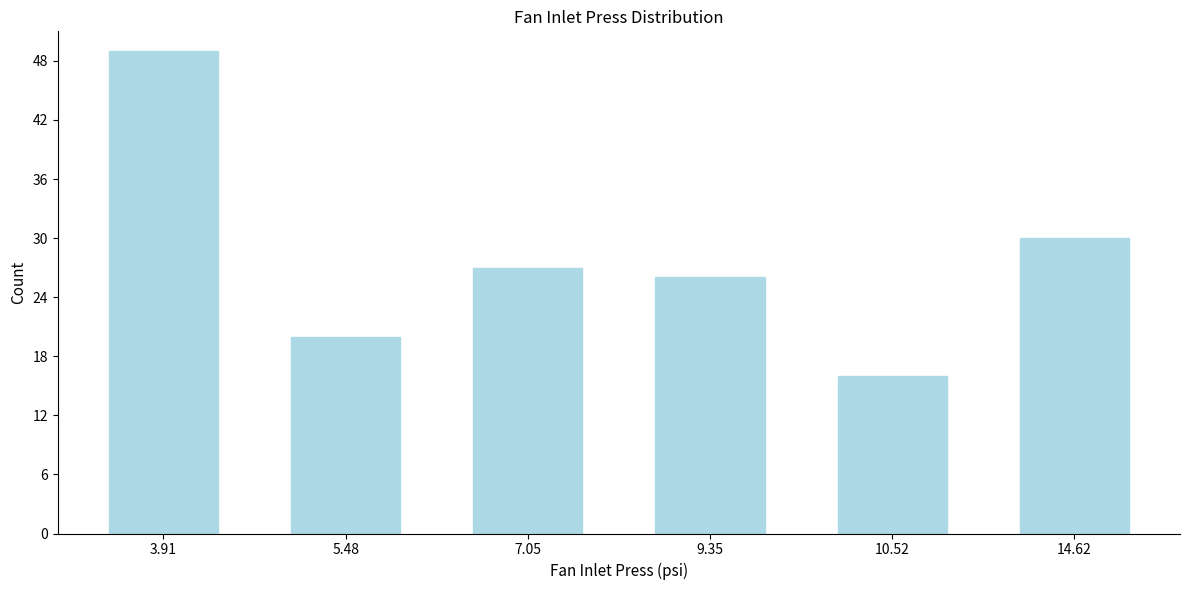

Reading left to right, what are all the values shown in this chart?

49	20	27	26	16	30